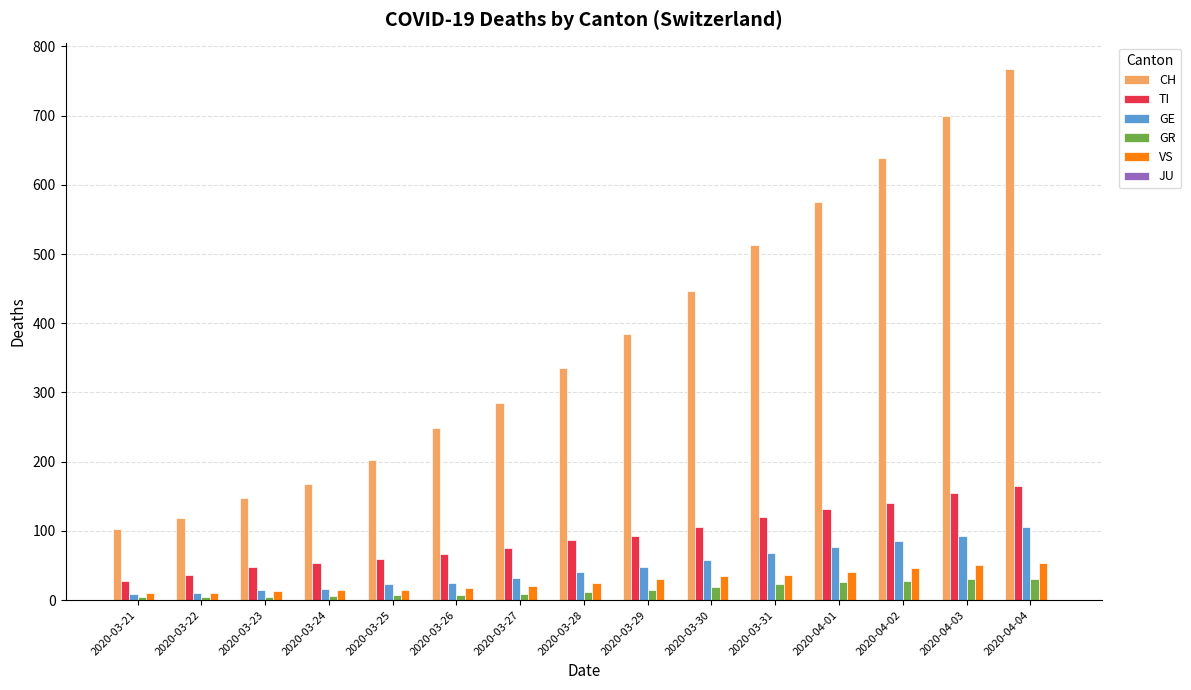

What is the difference between the highest and lowest values at 2020-03-21?

99